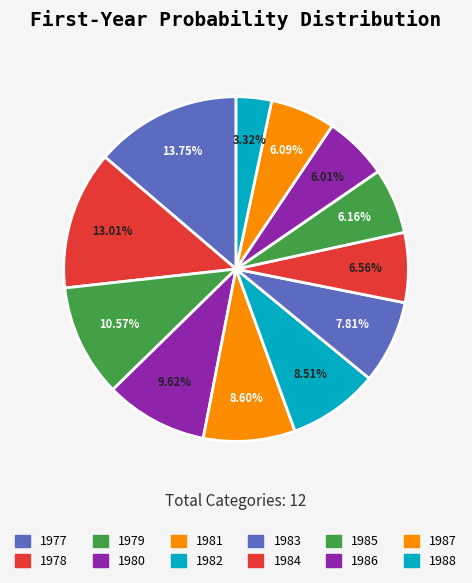

Count the number of slices in the pie.

12